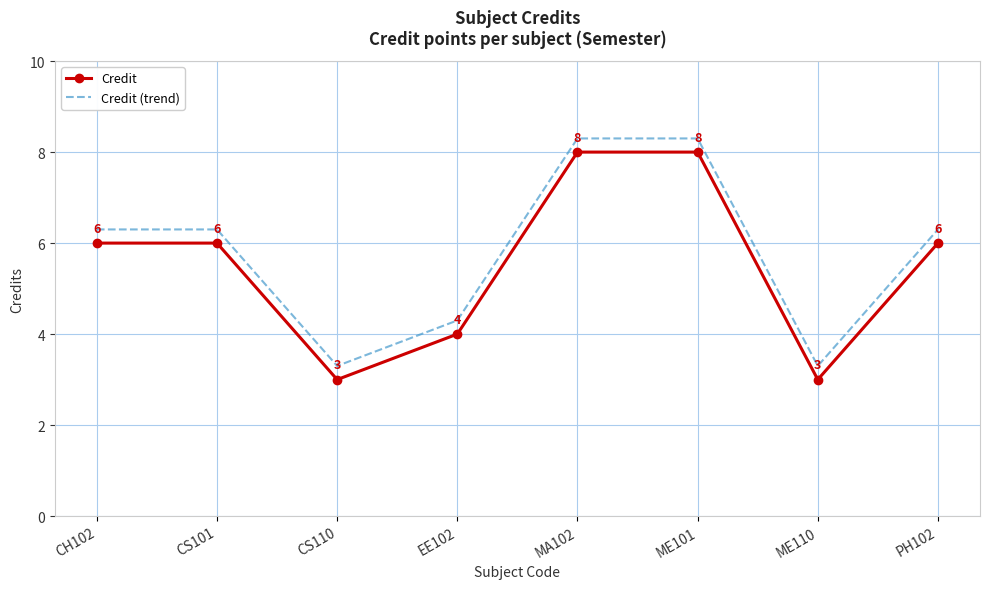

Read the Credit value at PH102.

6.0